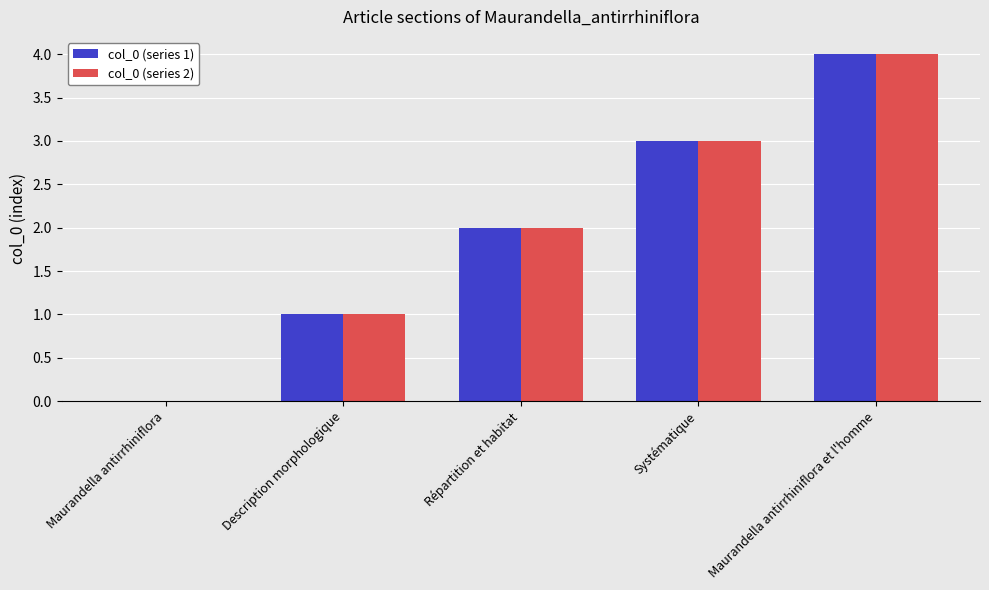

What is the sum of the col_0 (series 1) values at Description morphologique and Maurandella antirrhiniflora?

1